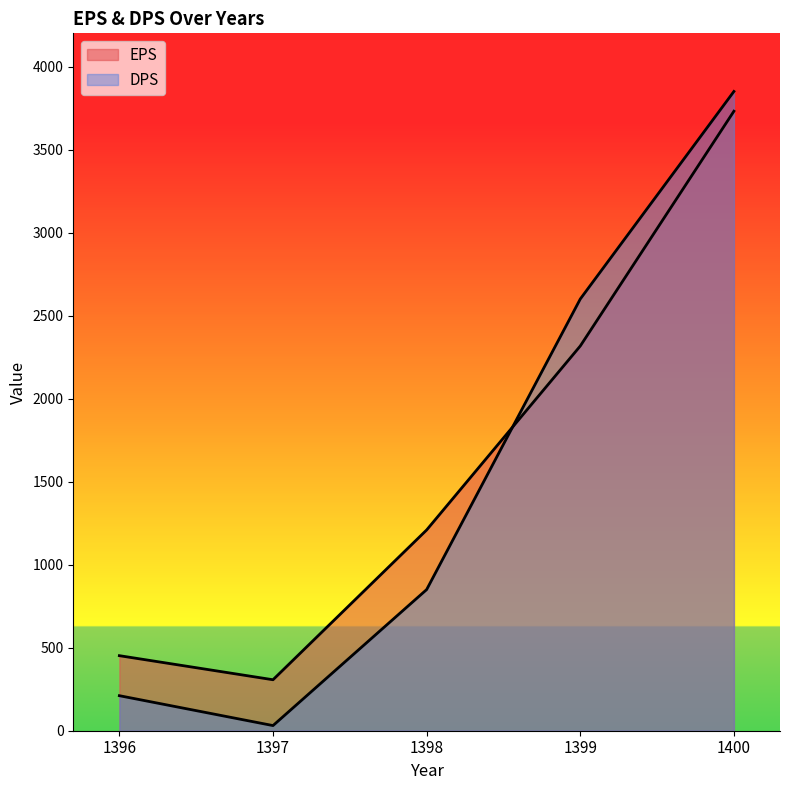

Does the chart have visible grid lines?

No